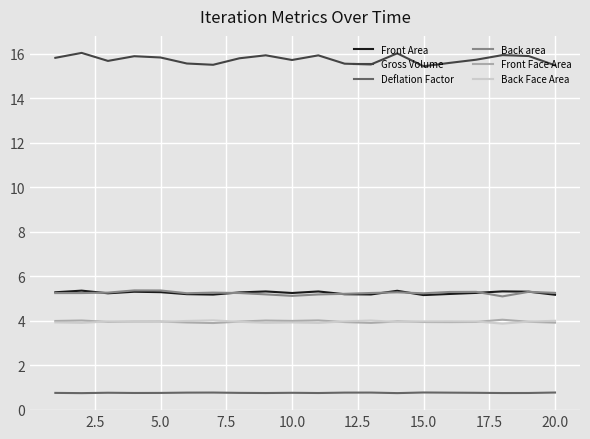

Which series has the largest total across all categories?

Gross Volume